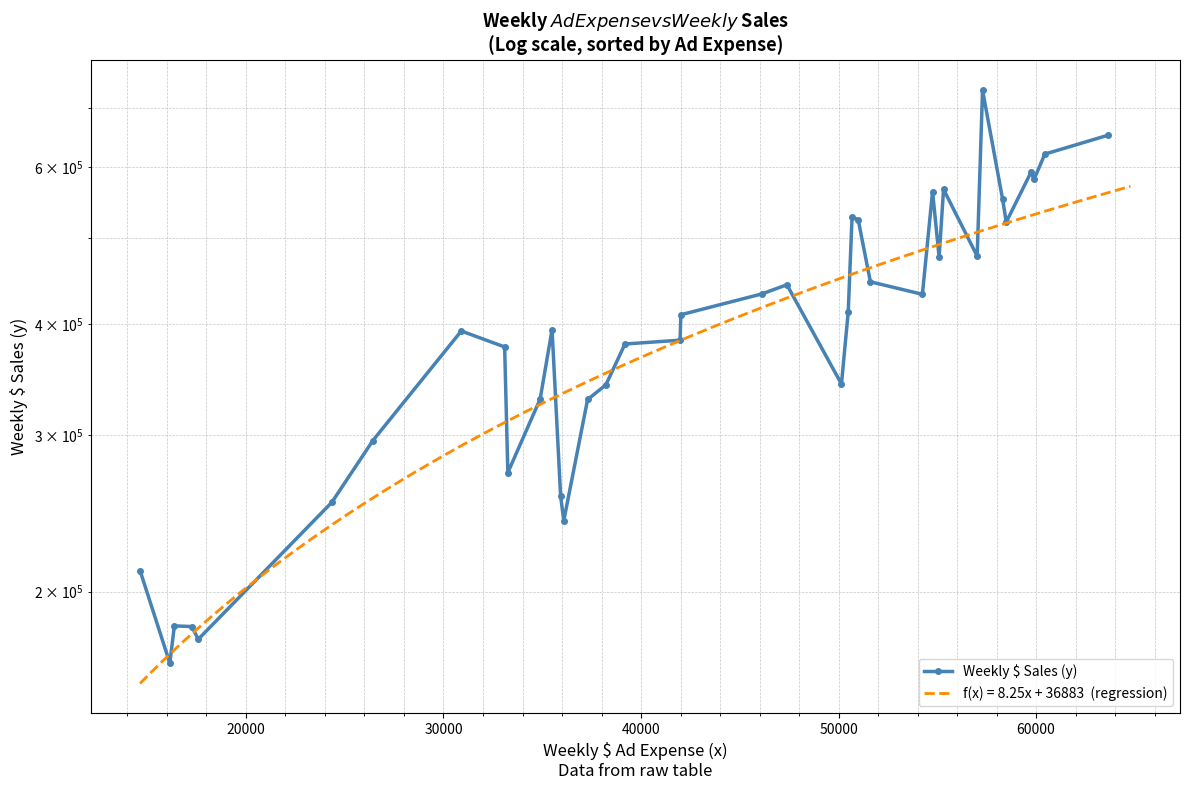

Does the chart have visible grid lines?

Yes